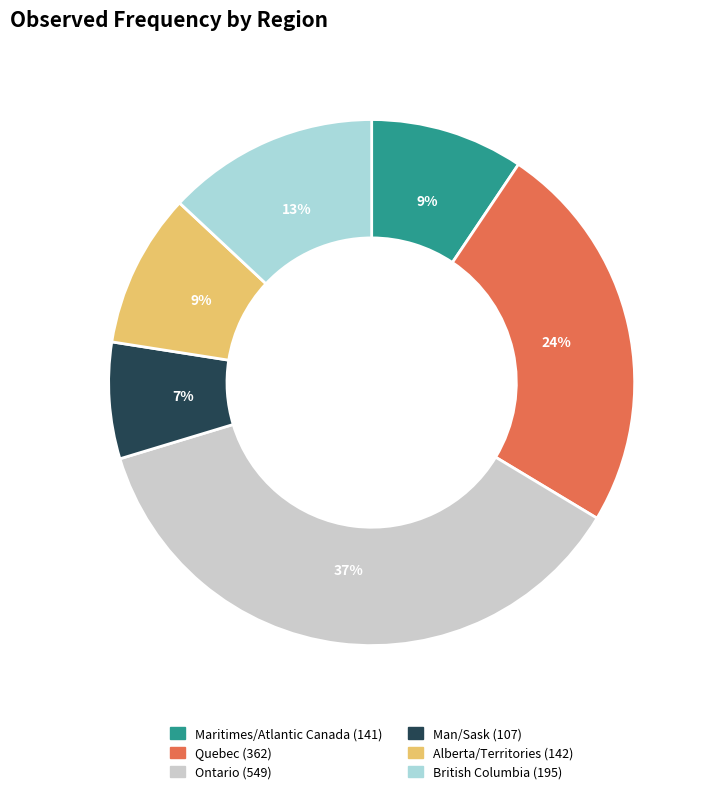

How many slices are in this pie chart?

6